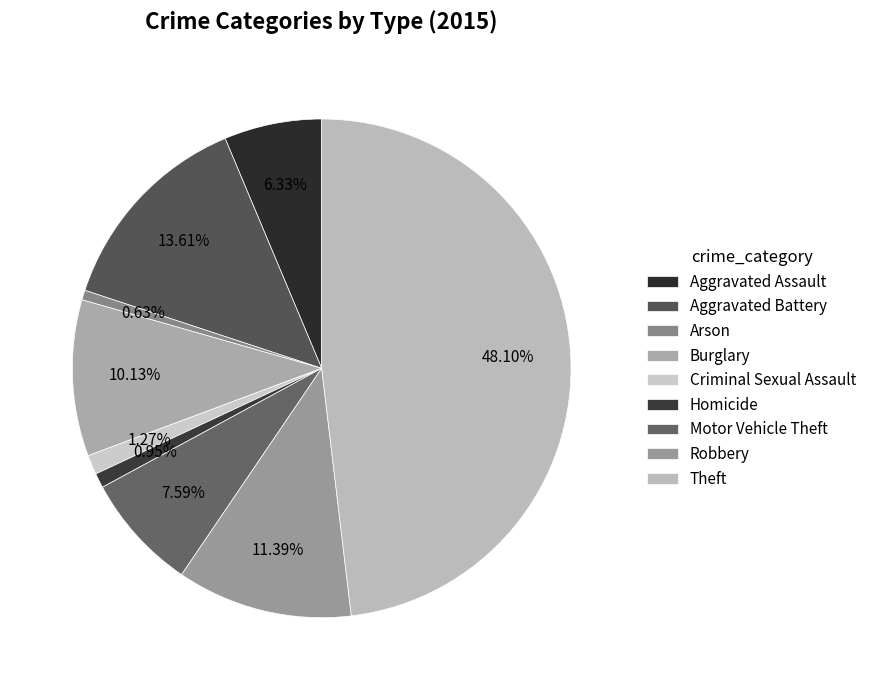

The Theft slice represents 55% of the pie. True or false?

False